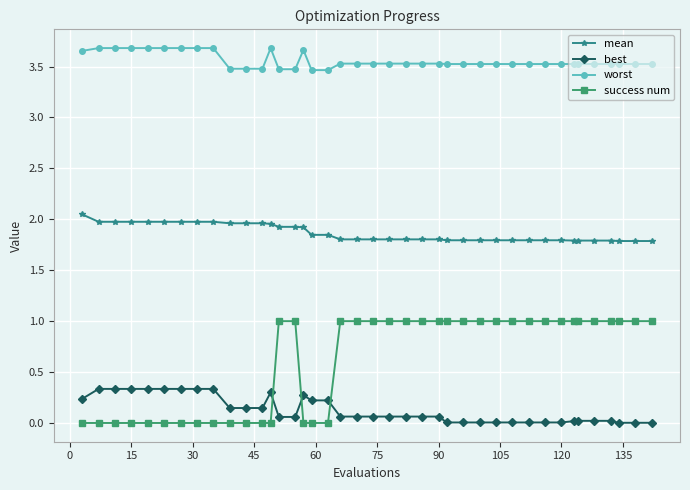

True or false: mean and success num intersect in this chart.

False